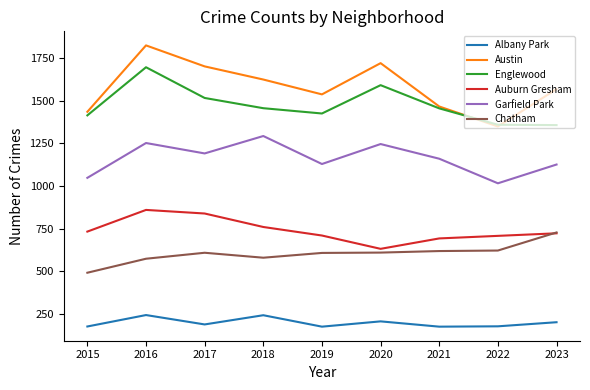

Which series has the widest spread of values?

Austin